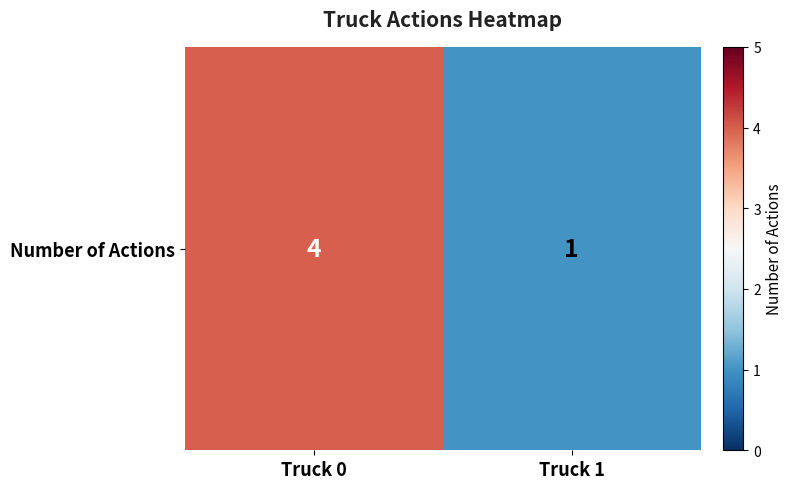

Count the number of categories in the chart.

2